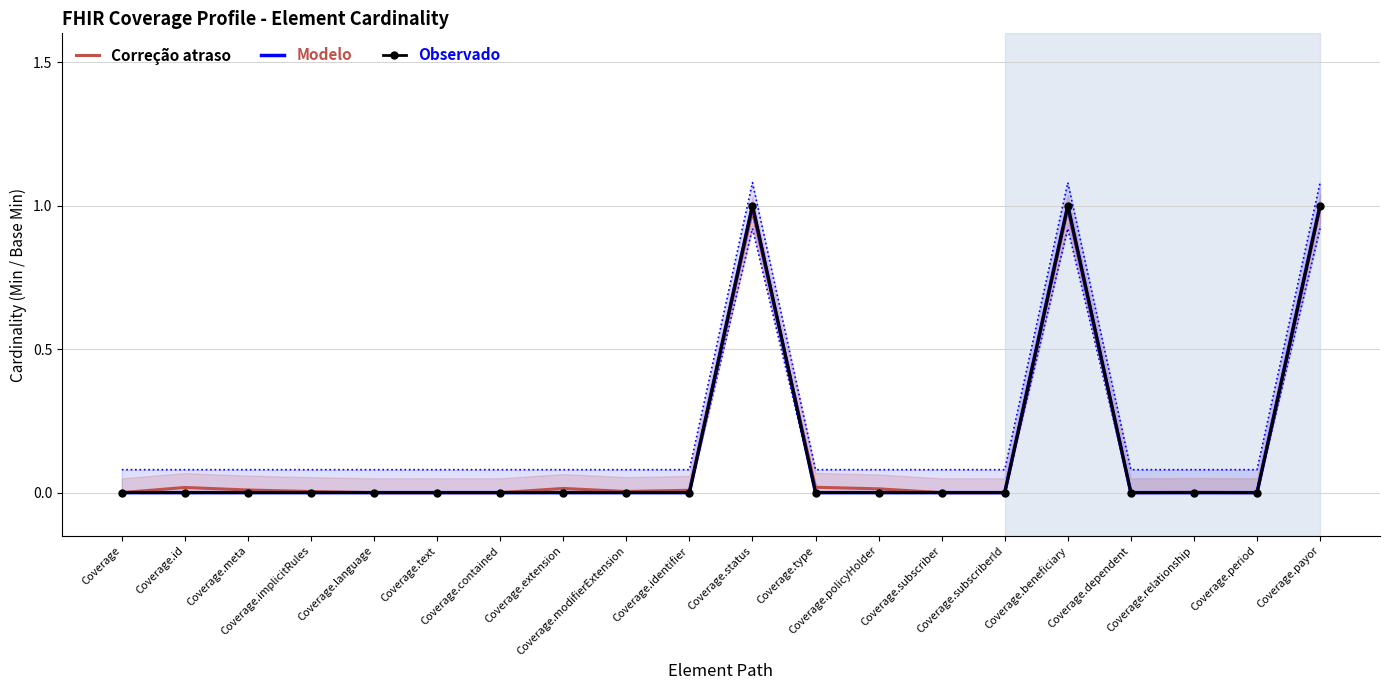

Count the number of data series in this chart.

3